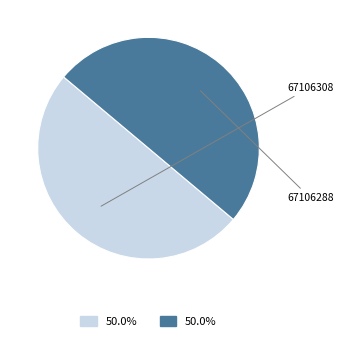

Between 67106288 and 67106308, which is larger?

67106288